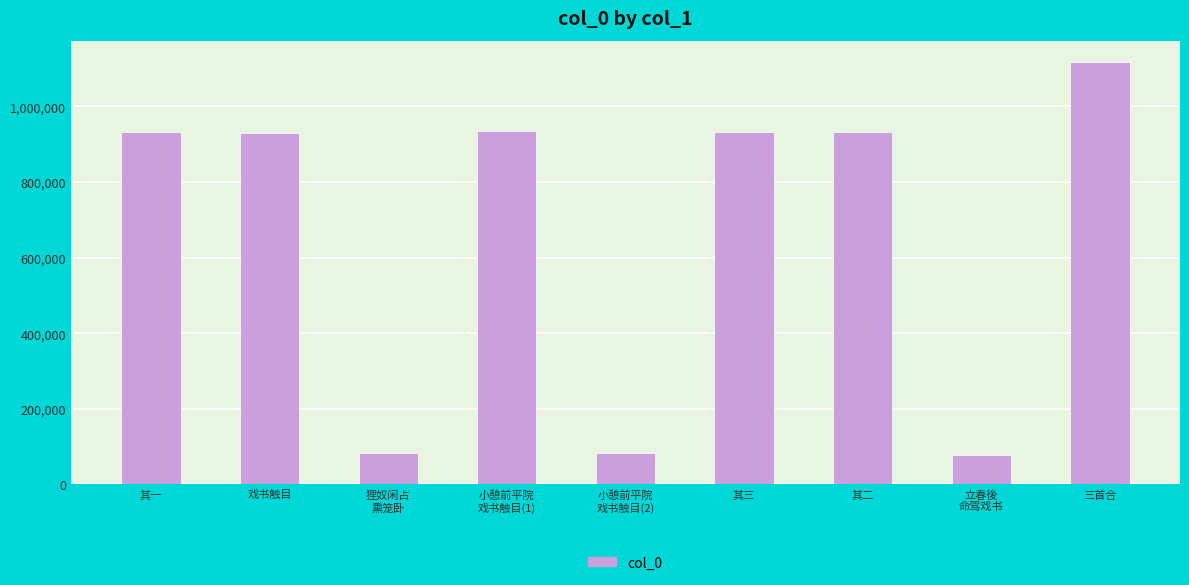

What is the maximum value shown in the chart?

1118039